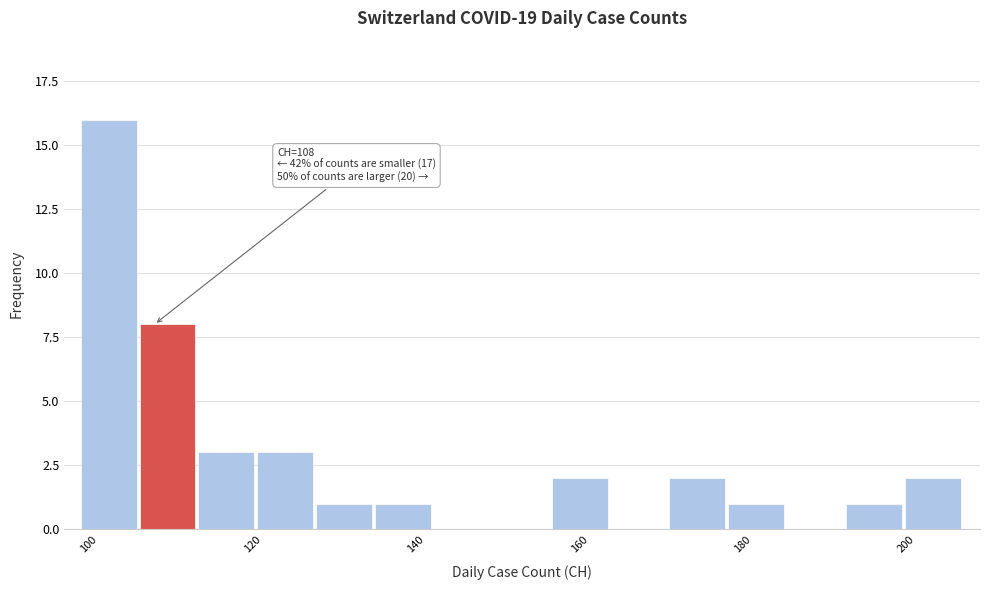

Around what value on the x-axis is the tallest bar? Give the approximate position of its centre, as read against the axis.

102